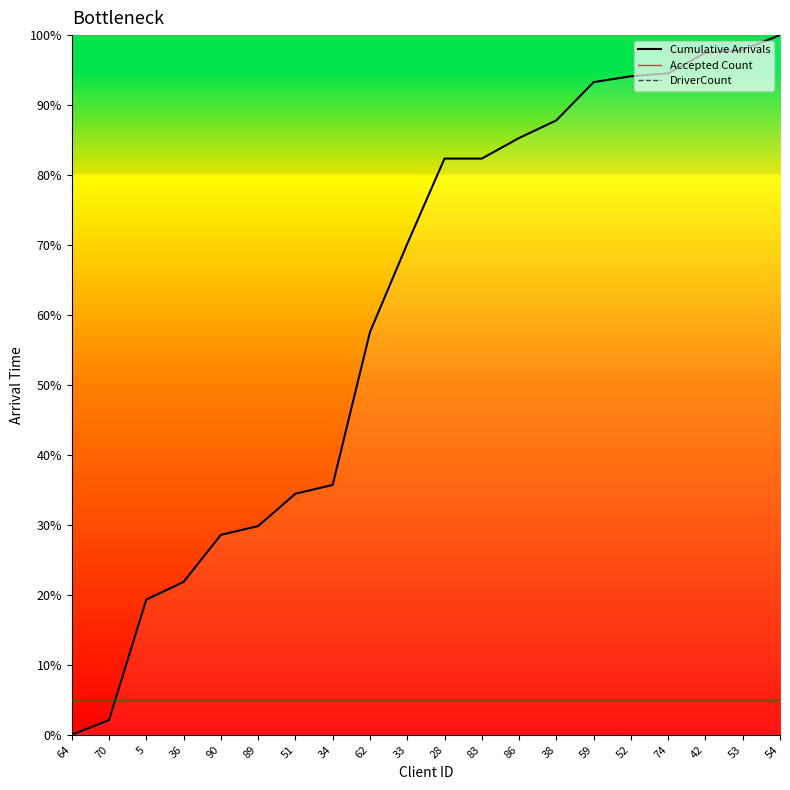

Reading left to right, list all the values displayed in this chart.

Cumulative Arrivals: 64=0.0	70=2.1	5=19.3	36=21.8	90=28.6	89=29.8	51=34.5	34=35.7	62=57.6	33=70.2	28=82.4	83=82.4	86=85.3	38=87.8	59=93.3	52=94.1	74=94.5	42=97.5	53=97.9	54=100.0
Accepted Count: 64=0.0	70=0.0	5=0.0	36=0.0	90=0.0	89=0.0	51=0.0	34=0.0	62=0.0	33=0.0	28=0.0	83=0.0	86=0.0	38=0.0	59=0.0	52=0.0	74=0.0	42=0.0	53=0.0	54=0.0
DriverCount: 64=0.0	70=0.0	5=0.0	36=0.0	90=0.0	89=0.0	51=0.0	34=0.0	62=0.0	33=0.0	28=0.0	83=0.0	86=0.0	38=0.0	59=0.0	52=0.0	74=0.0	42=0.0	53=0.0	54=0.0